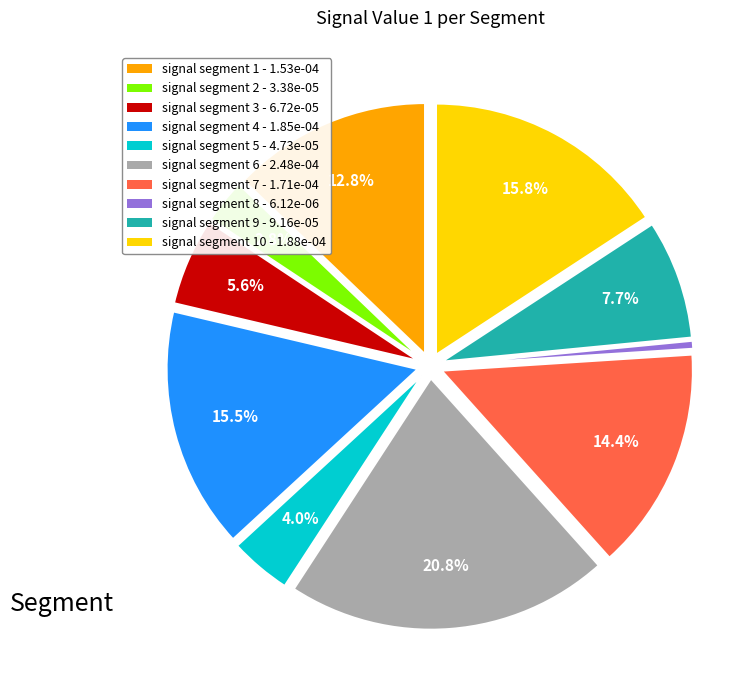

Does any single category account for the majority?

No